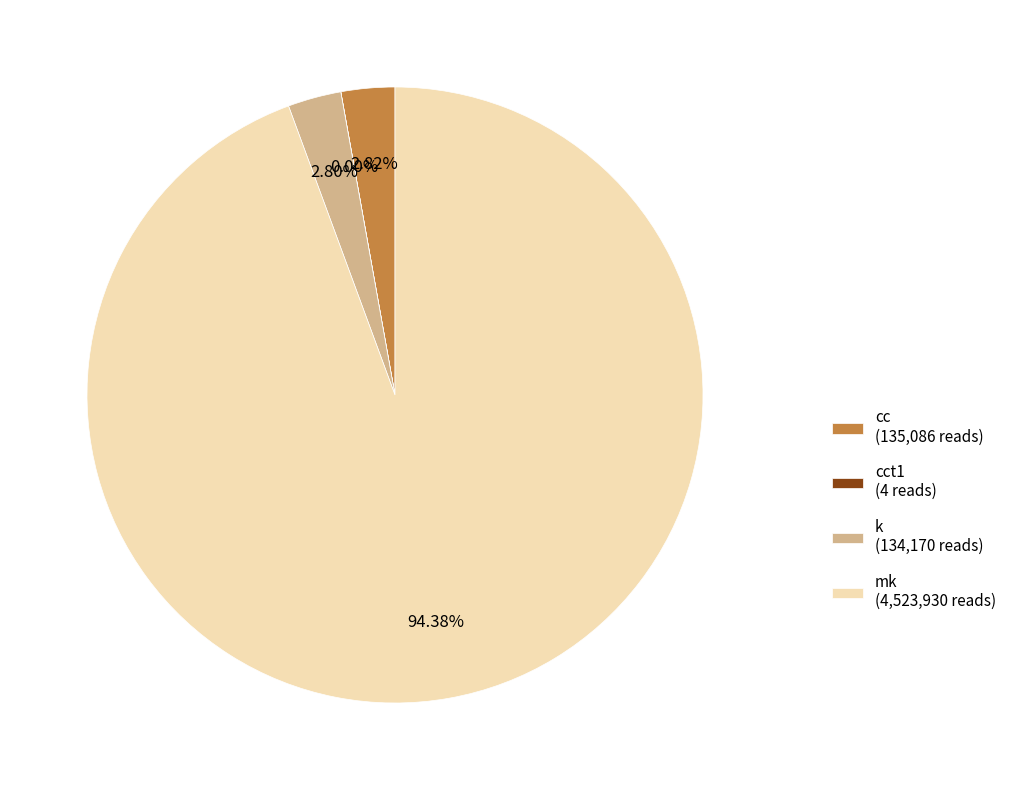

What is the largest slice in the pie chart?

mk (4,523,930 reads)